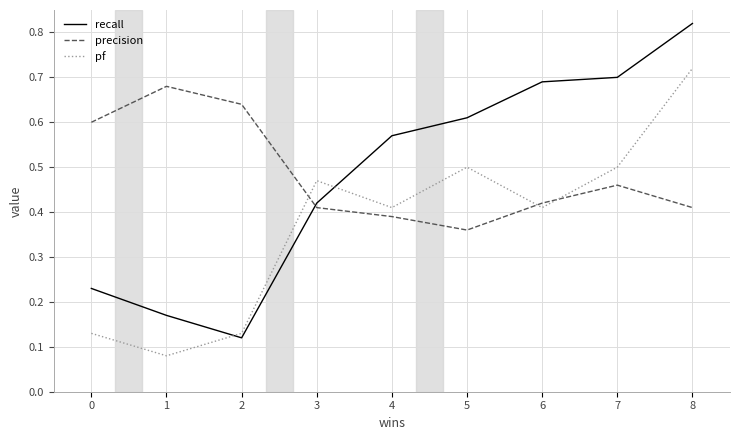

Does the chart have visible grid lines?

Yes